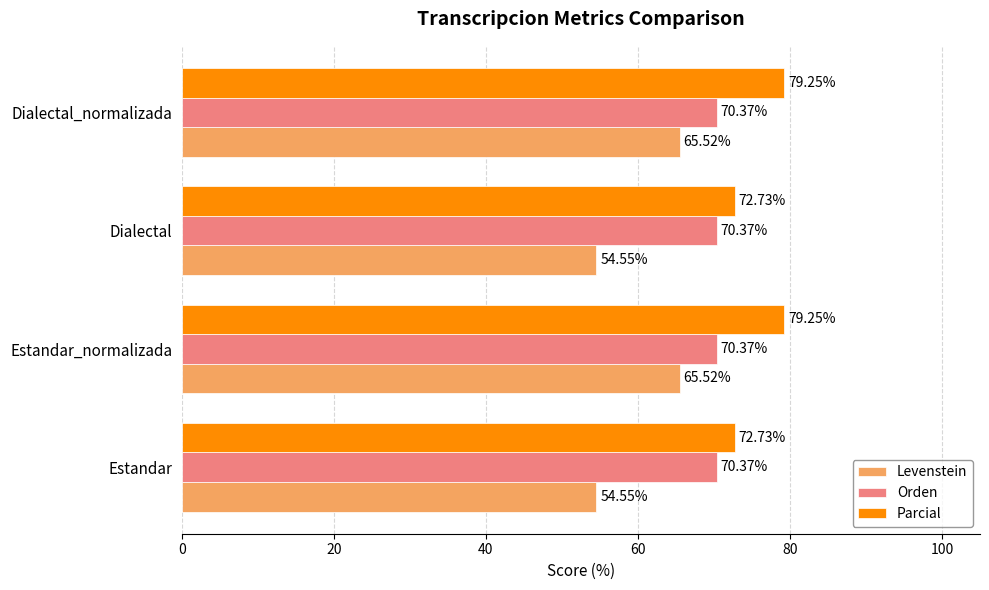

Which series has the widest spread of values?

Levenstein